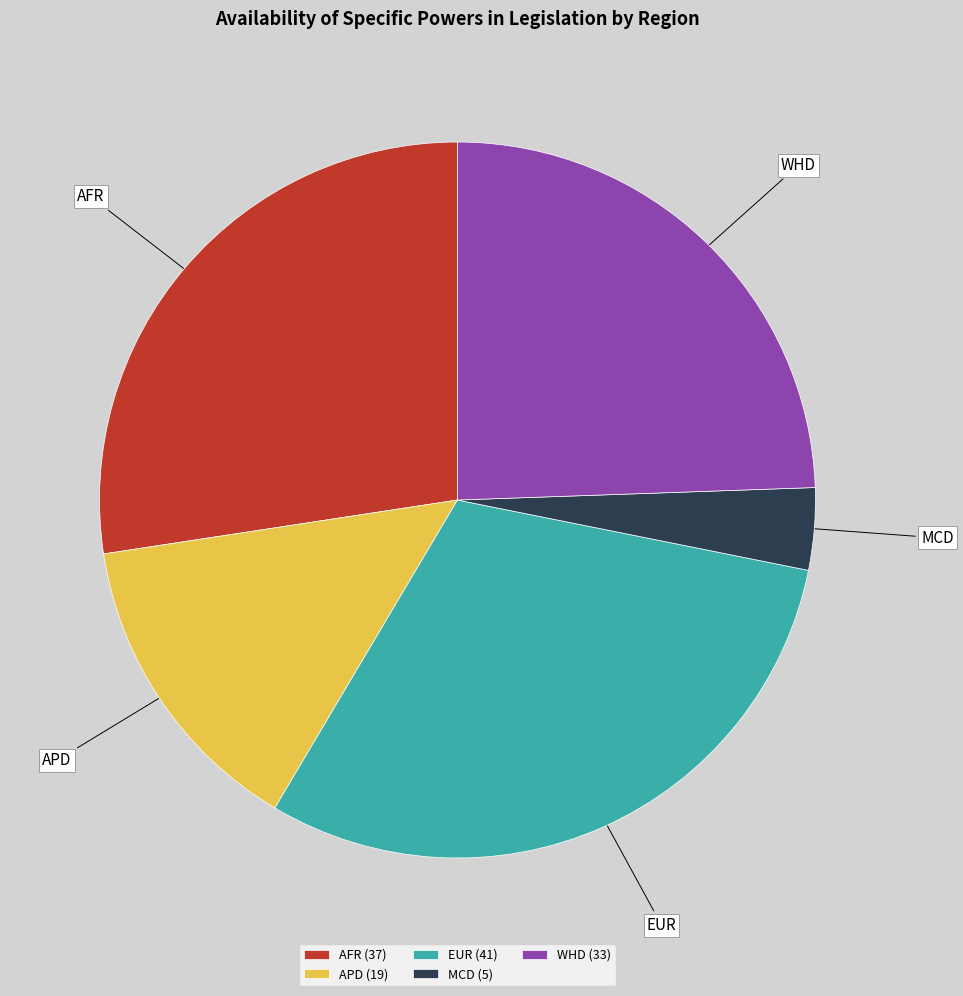

Do EUR and APD together represent more than half of the pie?

No